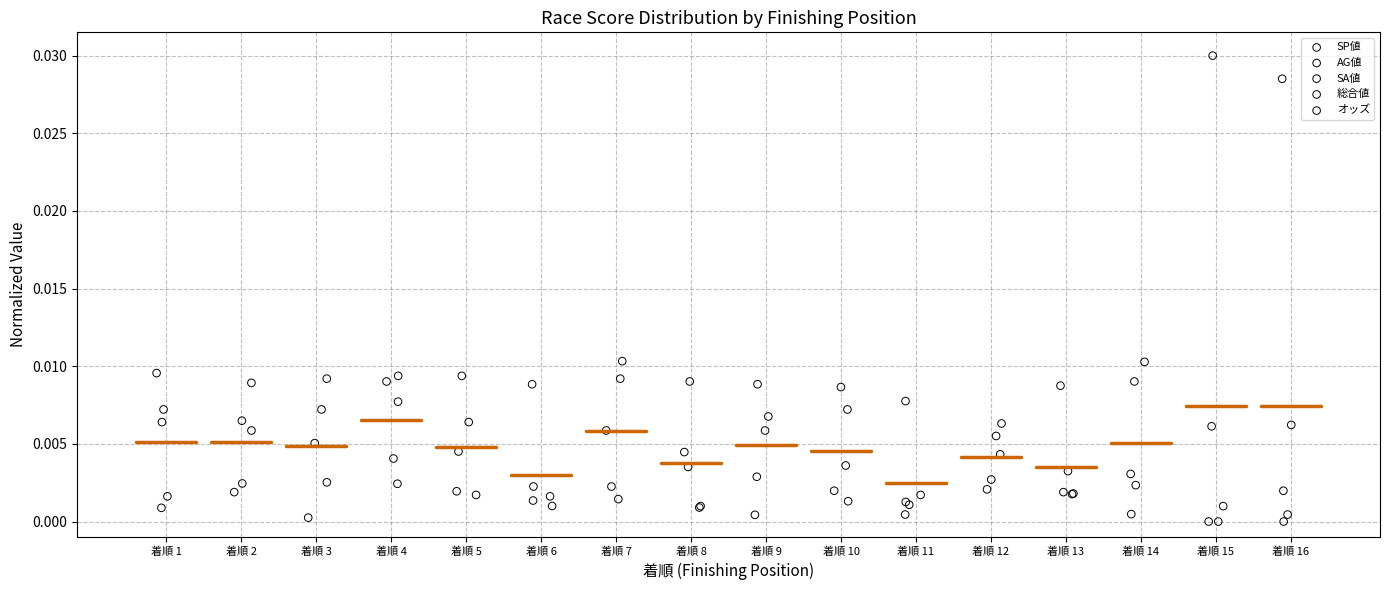

Which series has the largest Y range (max minus min)?

オッズ